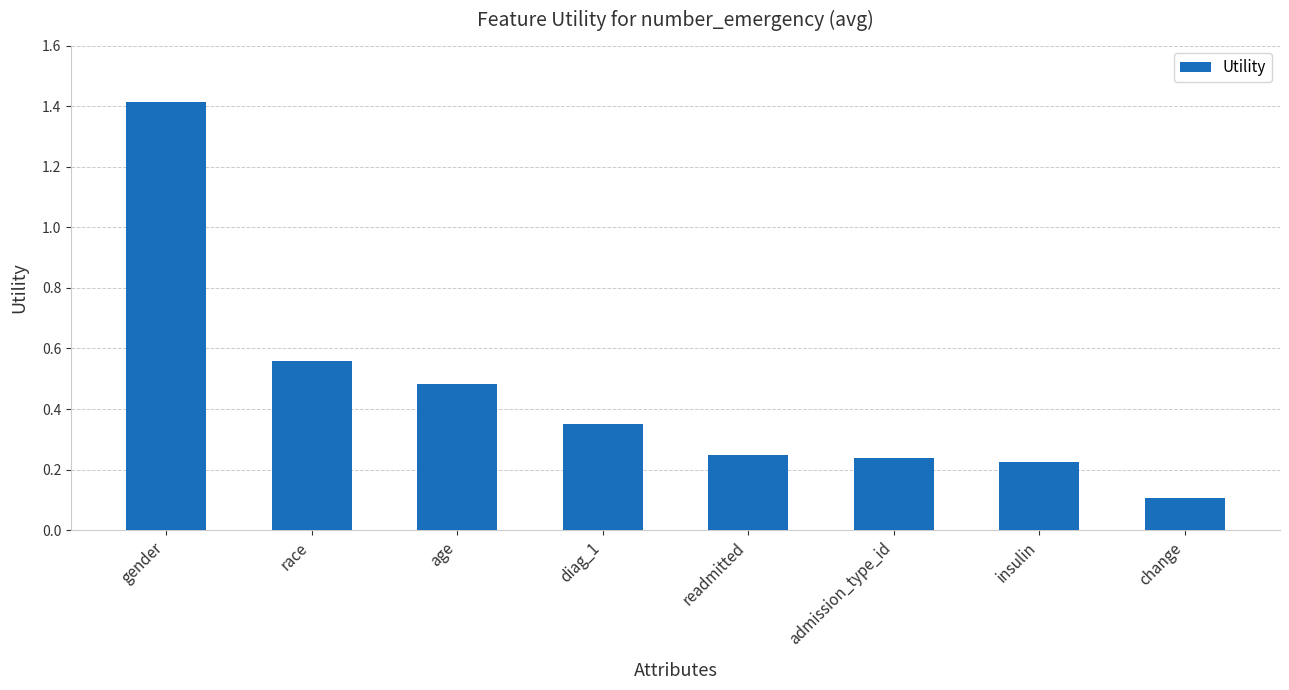

Are the bars grouped side by side (vs. stacked)?

No